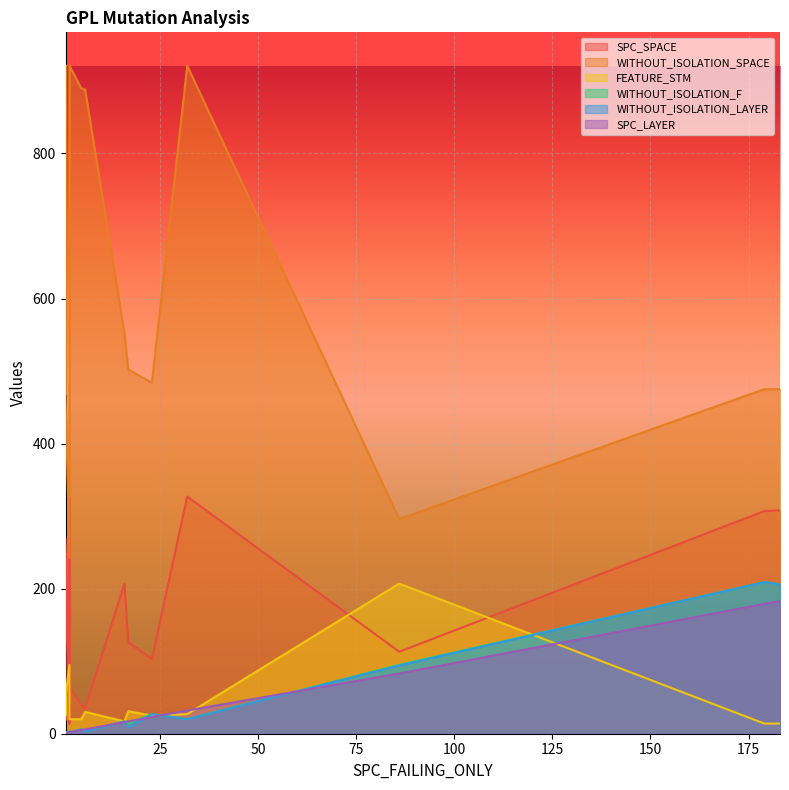

How many lines are shown in the chart?

6